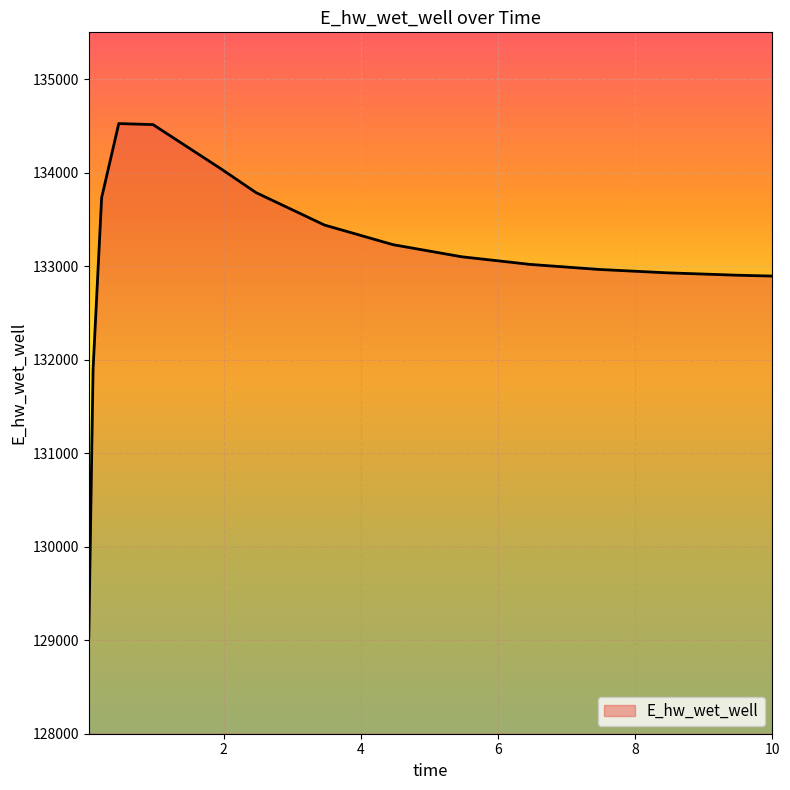

What is the maximum value shown in the chart?

134524.7